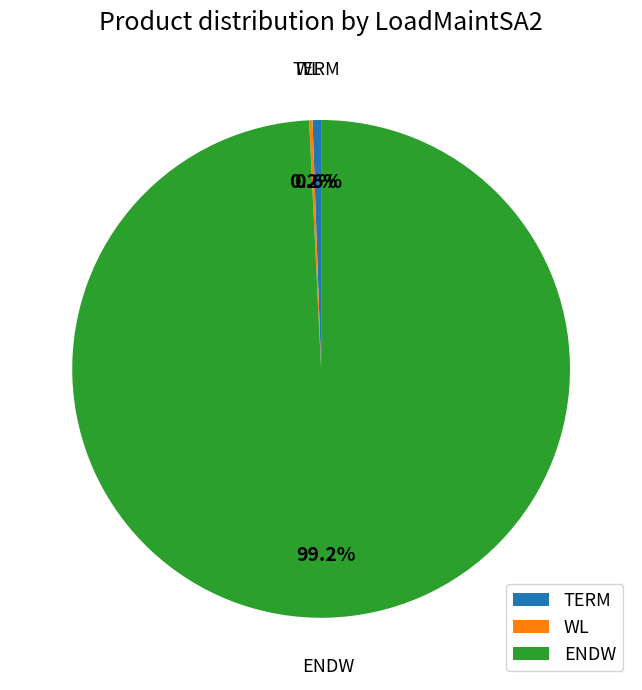

Is ENDW the majority of the pie?

Yes